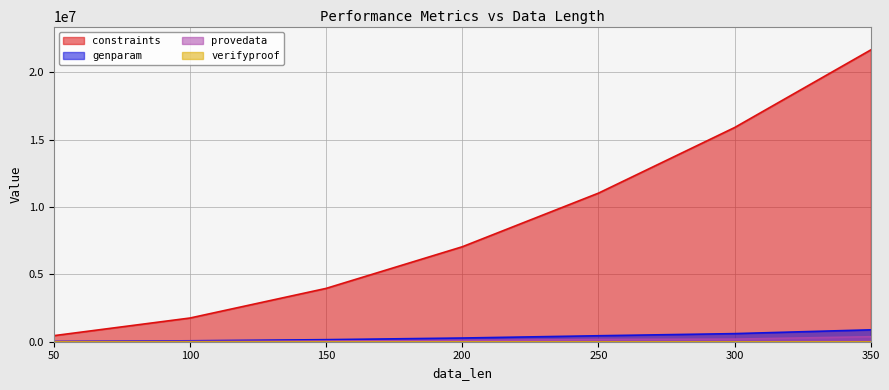

Which series has the largest range (max minus min)?

constraints